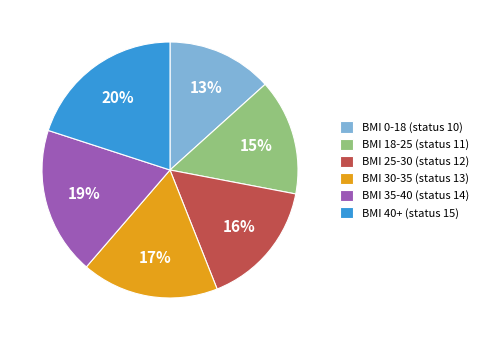

To the nearest percent, what percentage of the pie is BMI 0-18 (status 10)?

13%